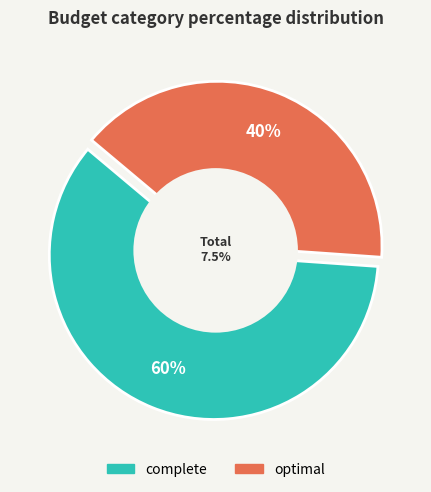

To the nearest percent, what is the average slice percentage?

50%